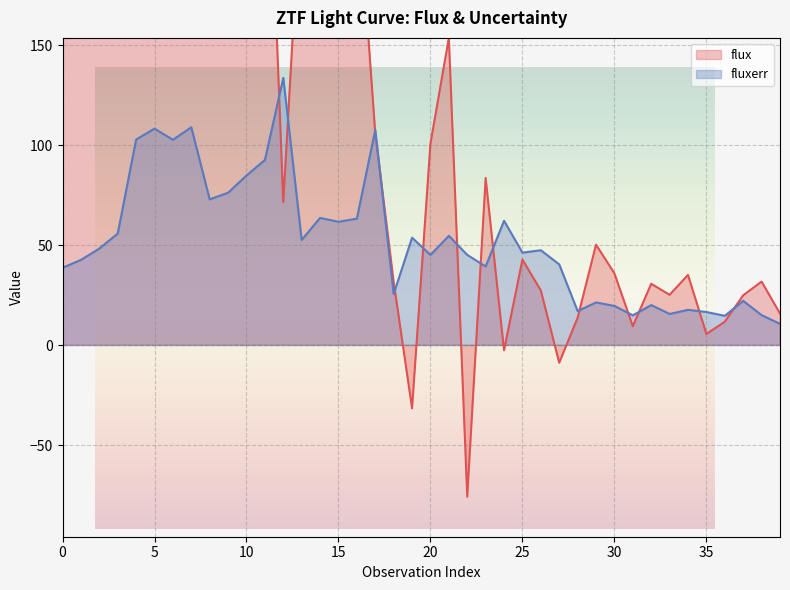

Where do flux and fluxerr first cross each other?

11 and 12